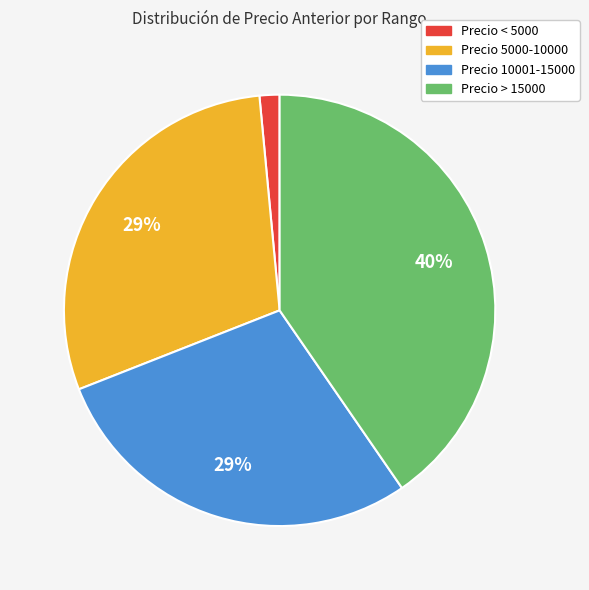

To the nearest percent, what is the difference between the largest and smallest slice percentages?

39%